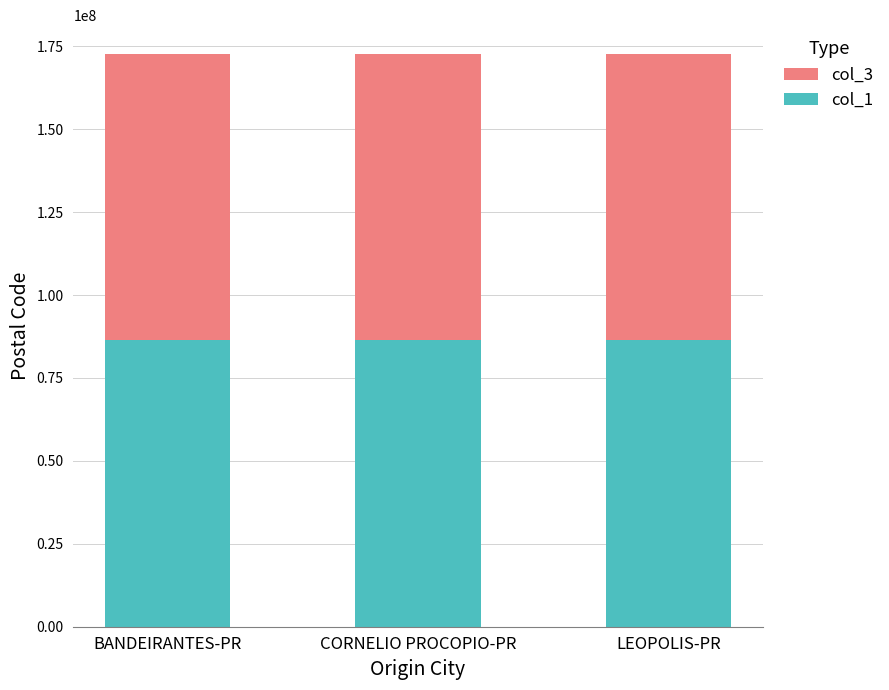

The value of col_1 at CORNELIO PROCOPIO-PR is 147142586. True or false?

False